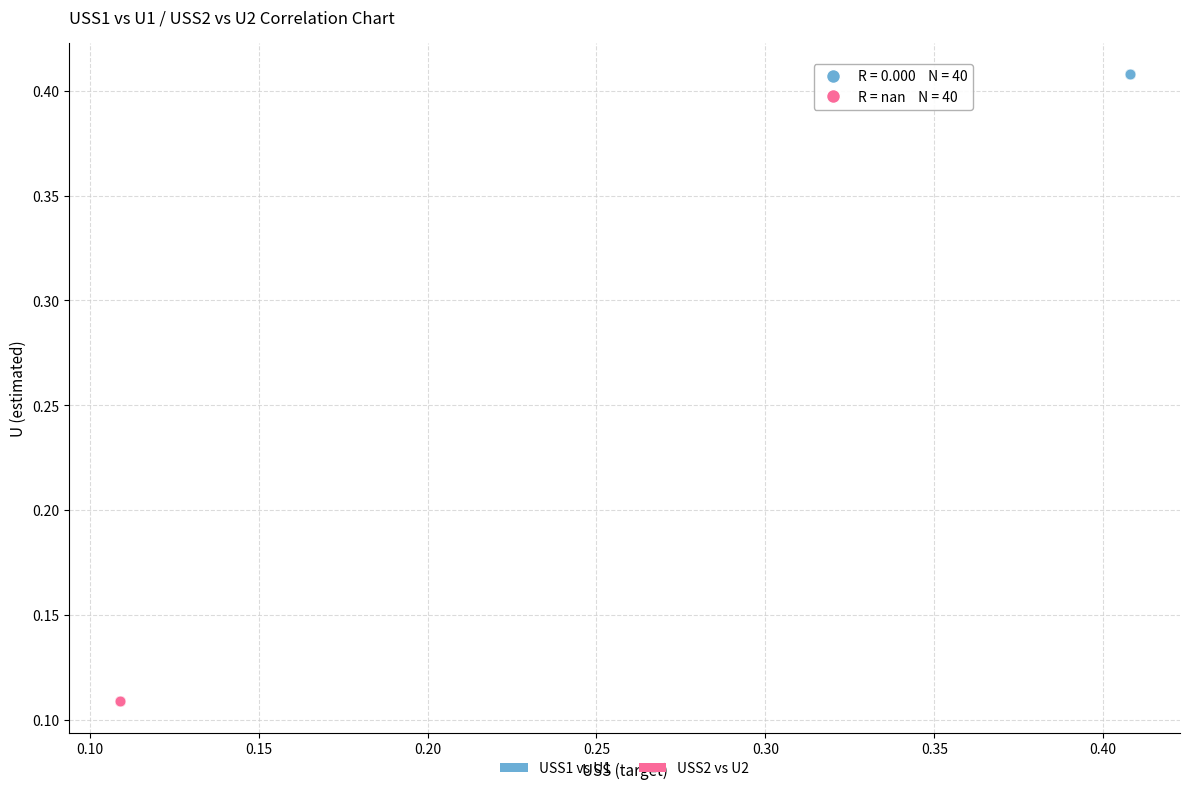

Which series reaches the maximum Y coordinate?

USS1 vs U1